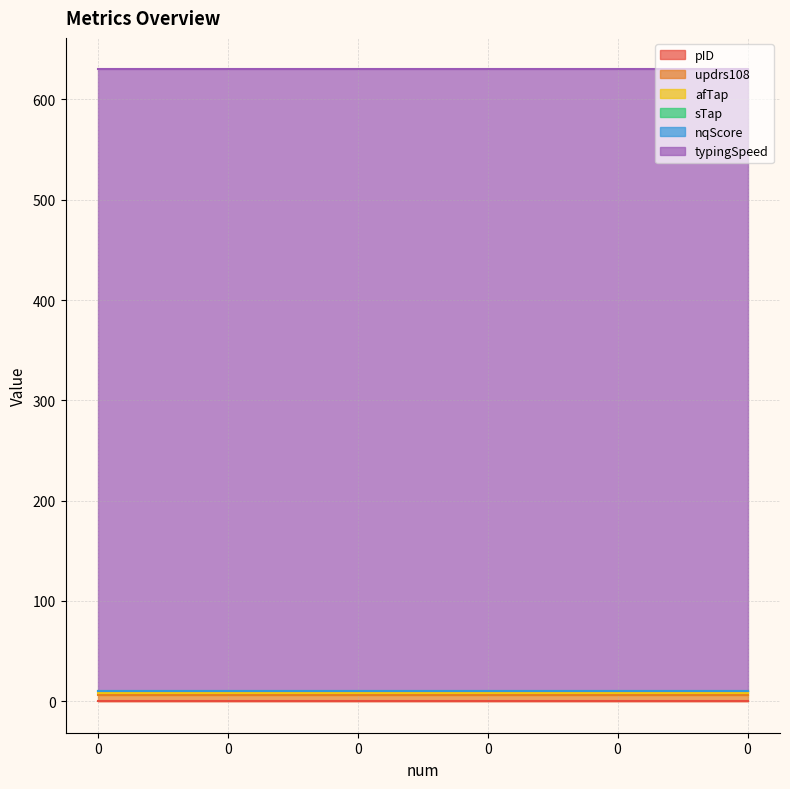

Which series has the widest spread of values?

pID